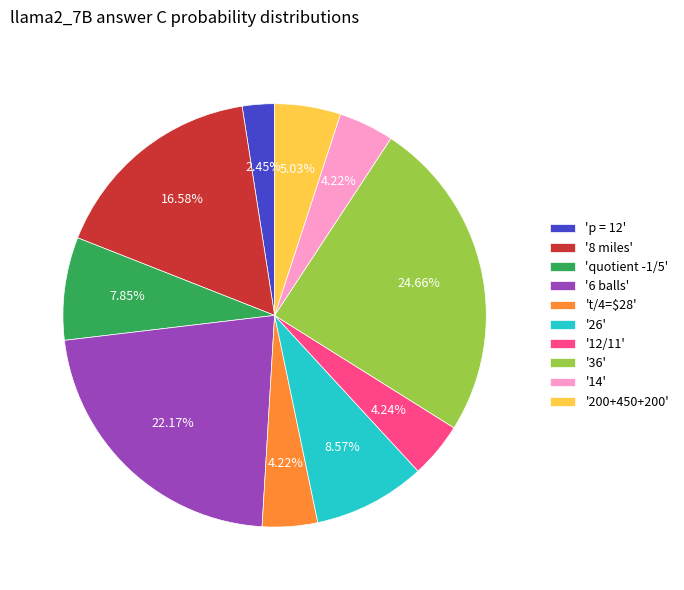

Do '36' and '8 miles' together represent more than half of the pie?

No